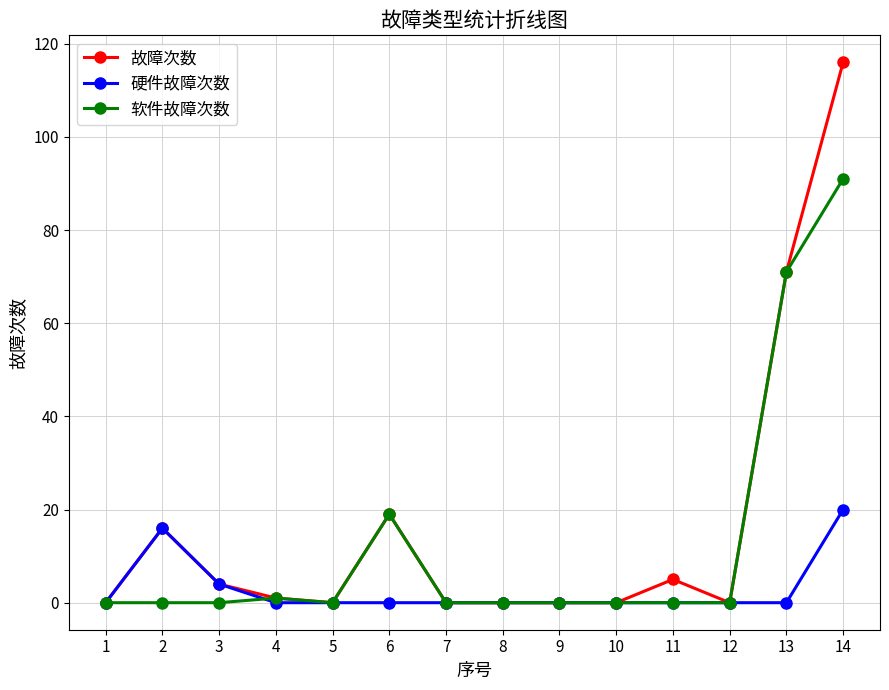

List the series in order of their peak value, lowest first.

硬件故障次数, 软件故障次数, 故障次数